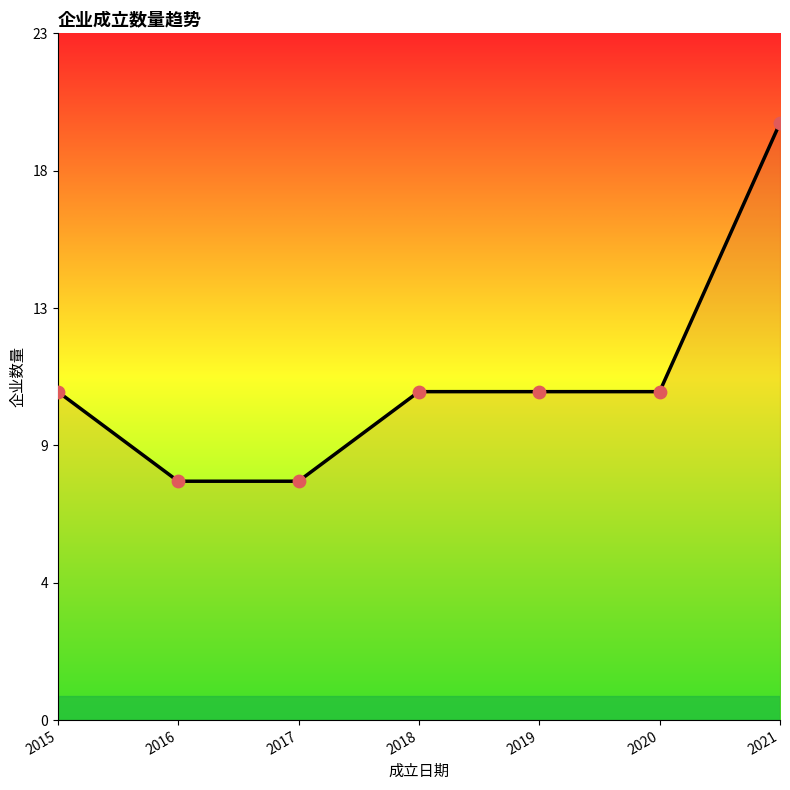

What is the change in value from 2020 to 2021?

+9